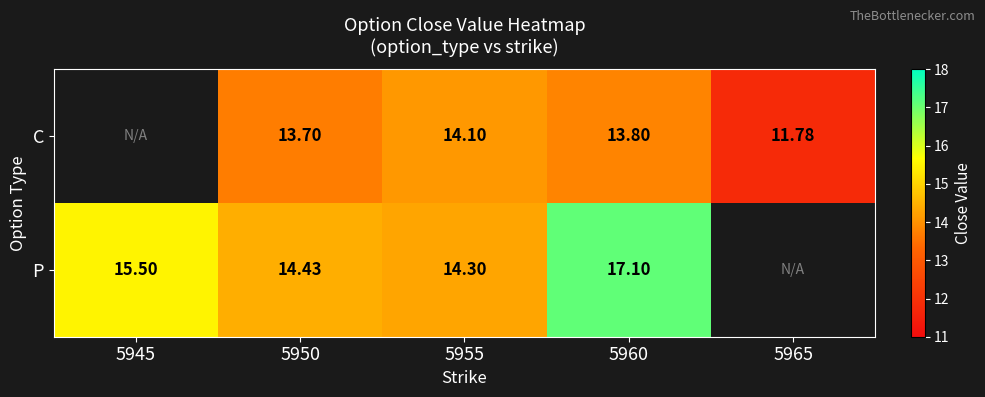

Which series changed the most between 5955 and 5960?

P